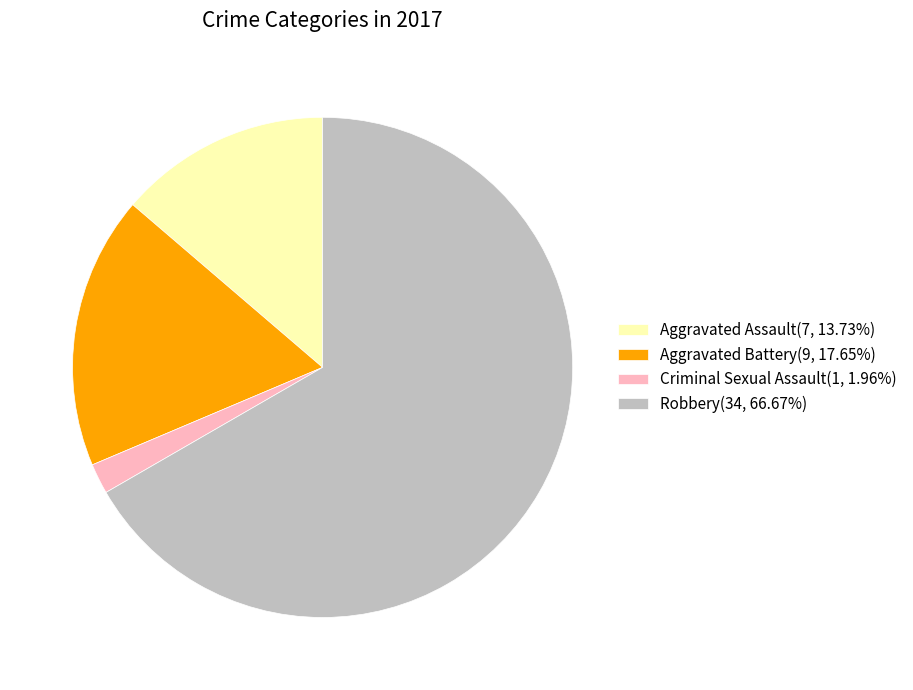

Is it true that Aggravated Battery is 18% of the pie?

True